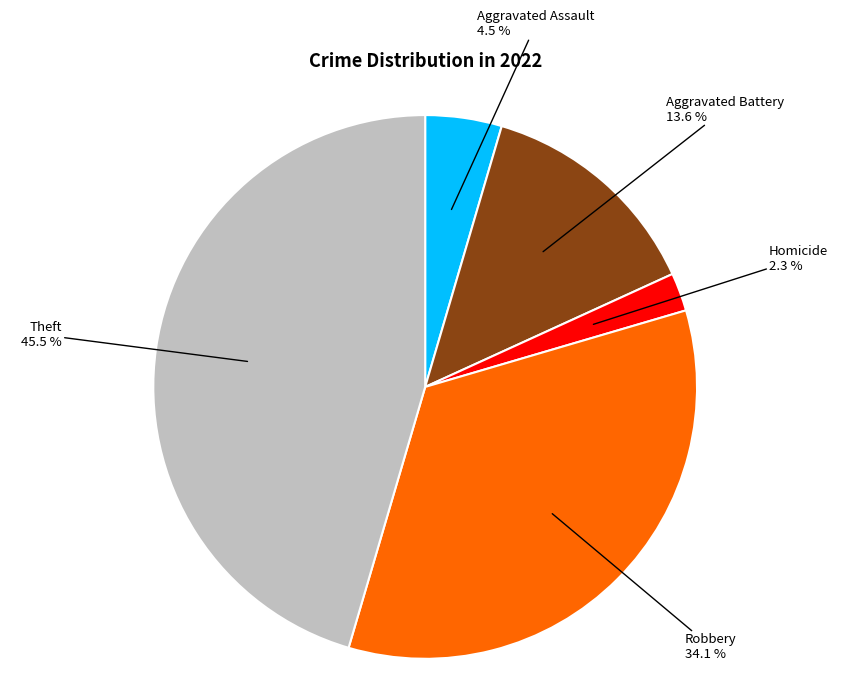

Is there any slice that represents more than half of the pie?

No